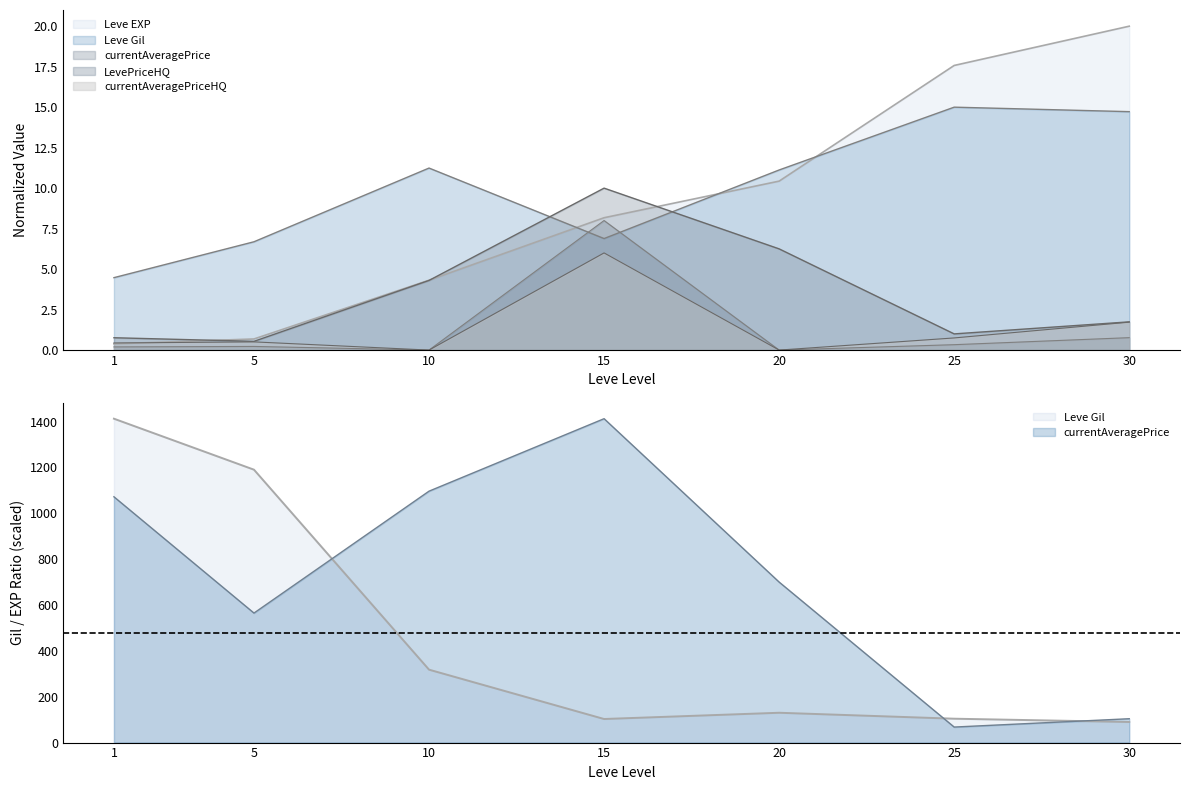

How many series are shown in this chart?

5